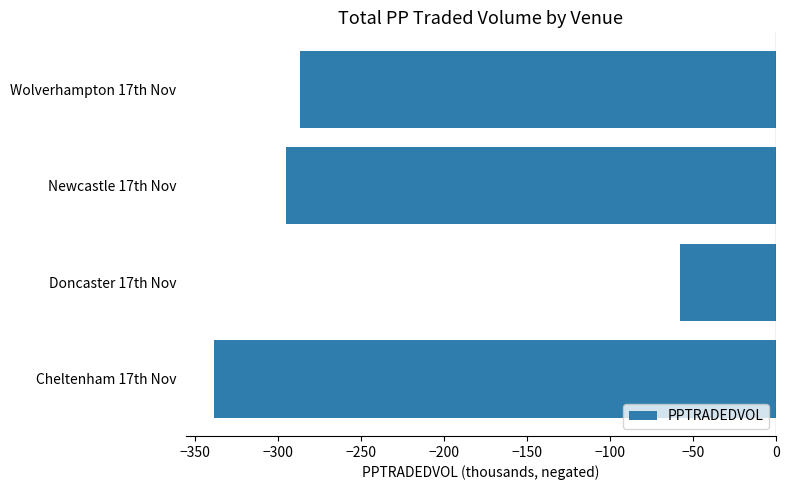

How many values are below -287?

3